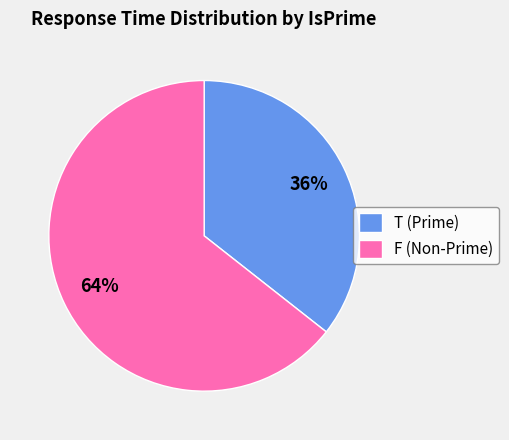

True or false: F (Non-Prime) accounts for 71% of the total.

False